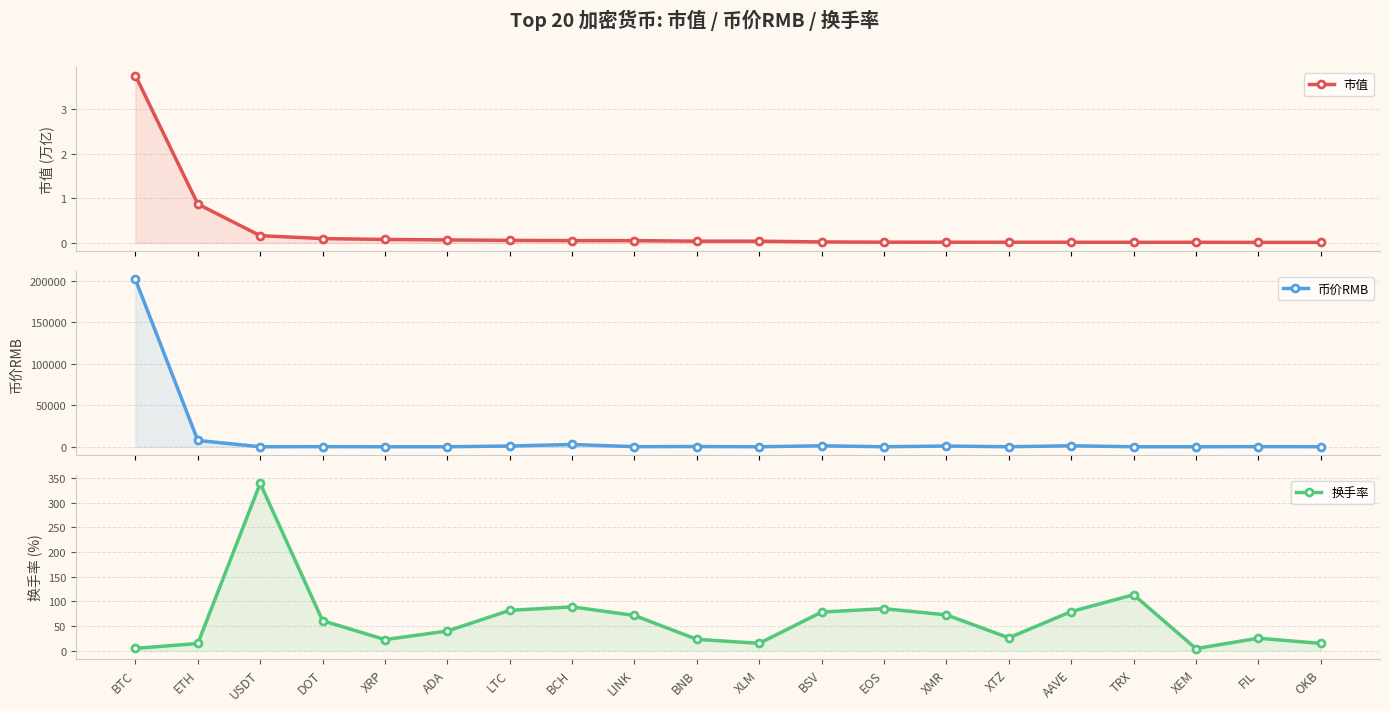

What position from the left is XTZ?

15